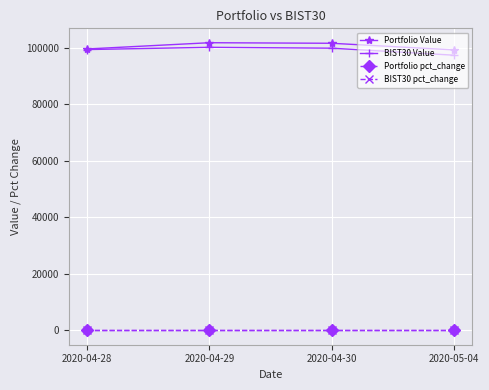

True or false: Portfolio Value has more than 1 points higher than both neighbors.

False